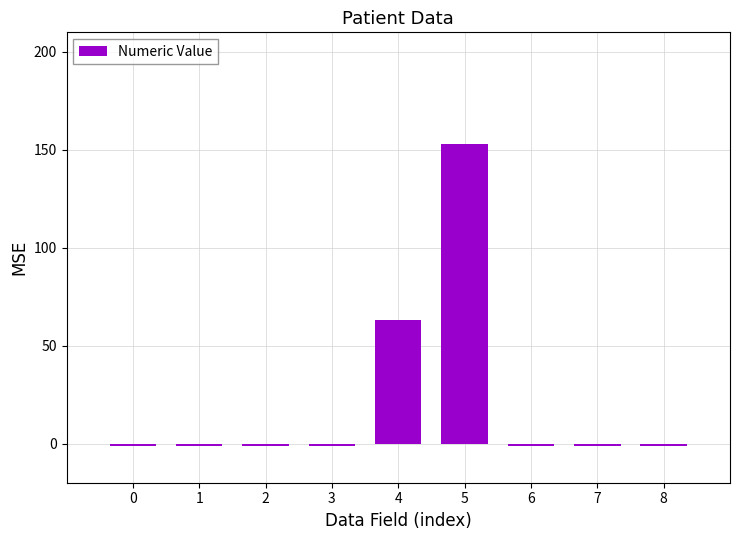

What is the change in value from 5 to 8?

-154